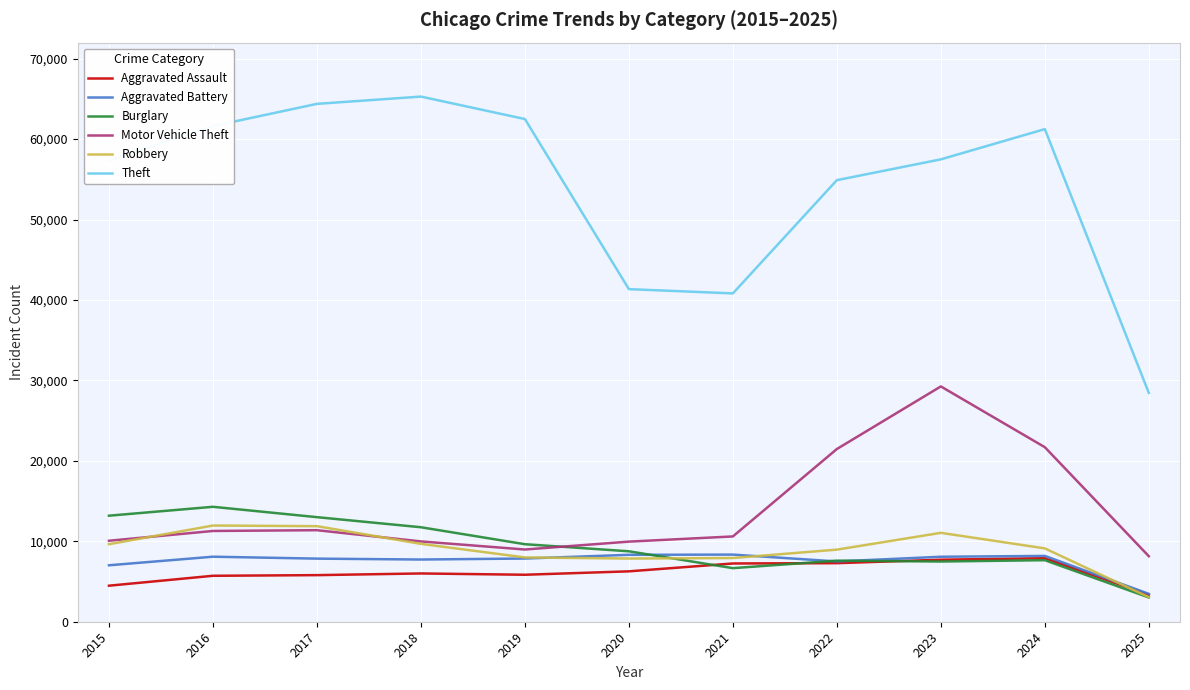

Which category has the lowest value in the Aggravated Assault series?

2025